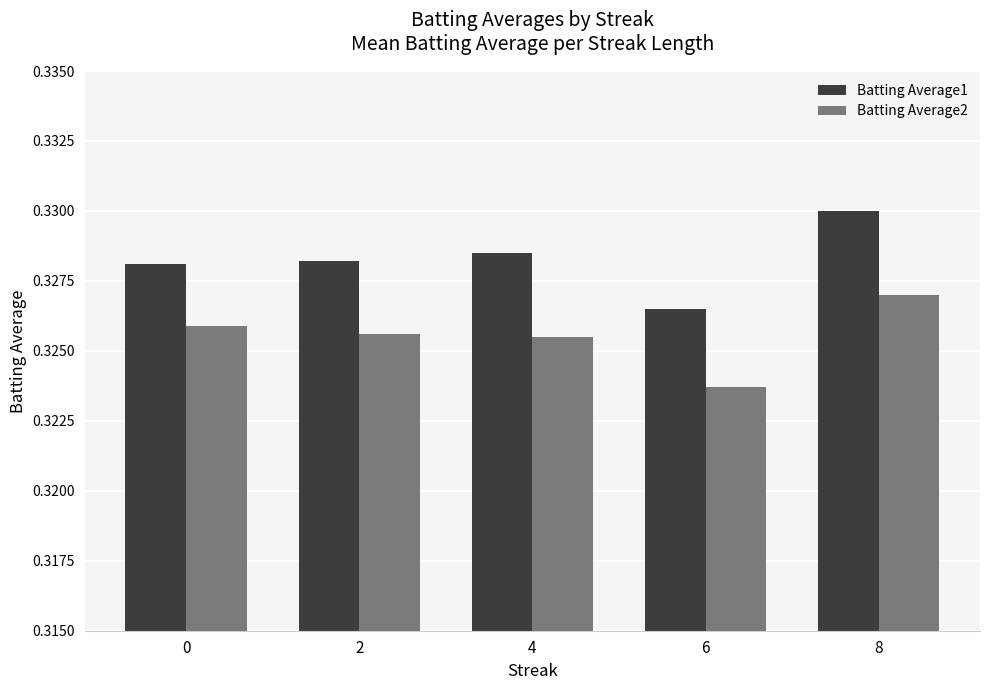

Count the number of categories in the chart.

5